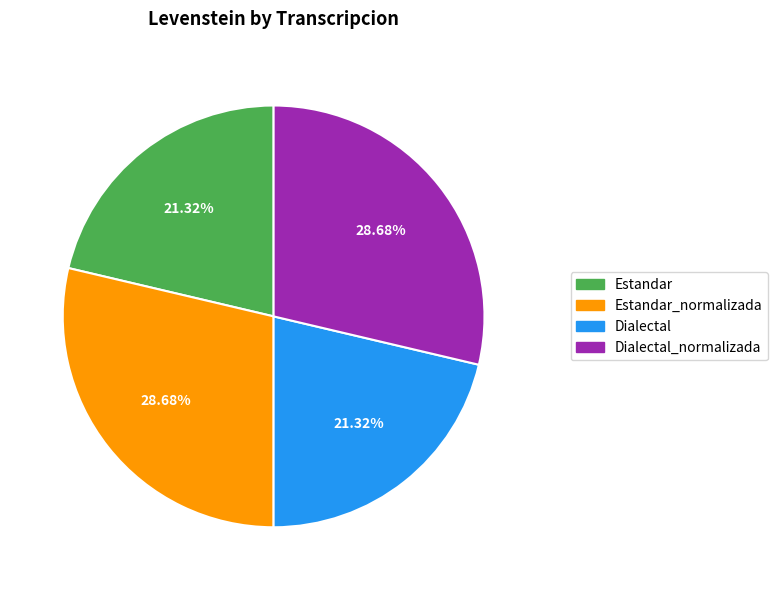

Count the number of slices in the pie.

4